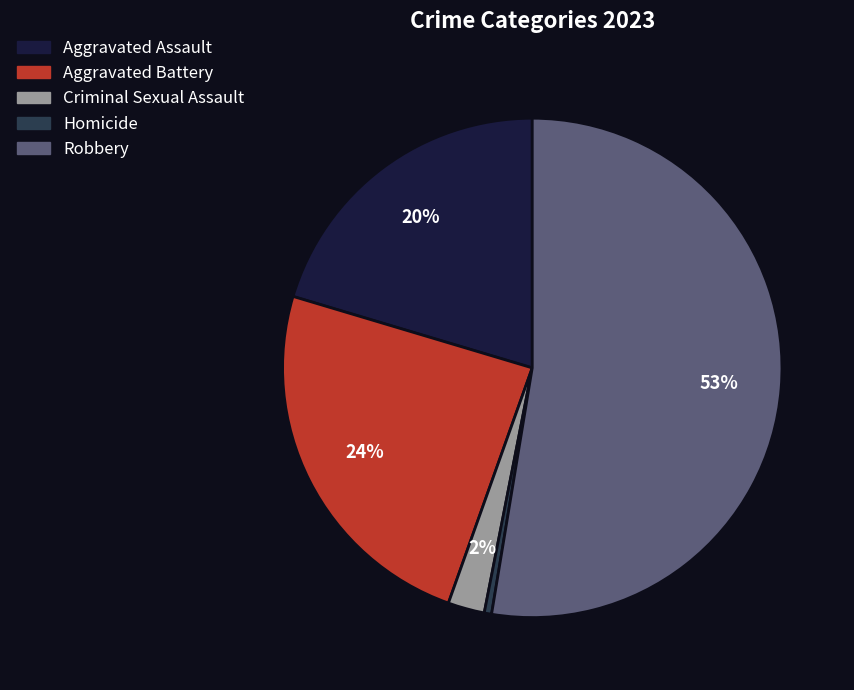

Rank the categories by value from highest to lowest.

Robbery, Aggravated Battery, Aggravated Assault, Criminal Sexual Assault, Homicide